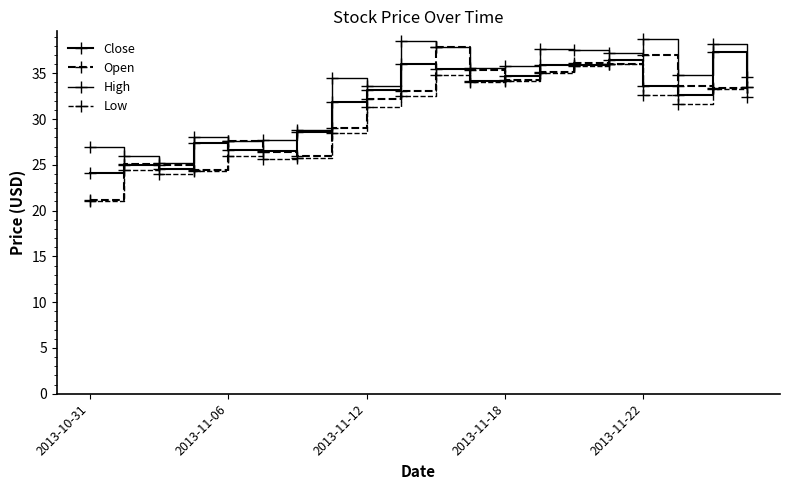

Rank the series by their average value, from lowest to highest.

Low, Open, Close, High